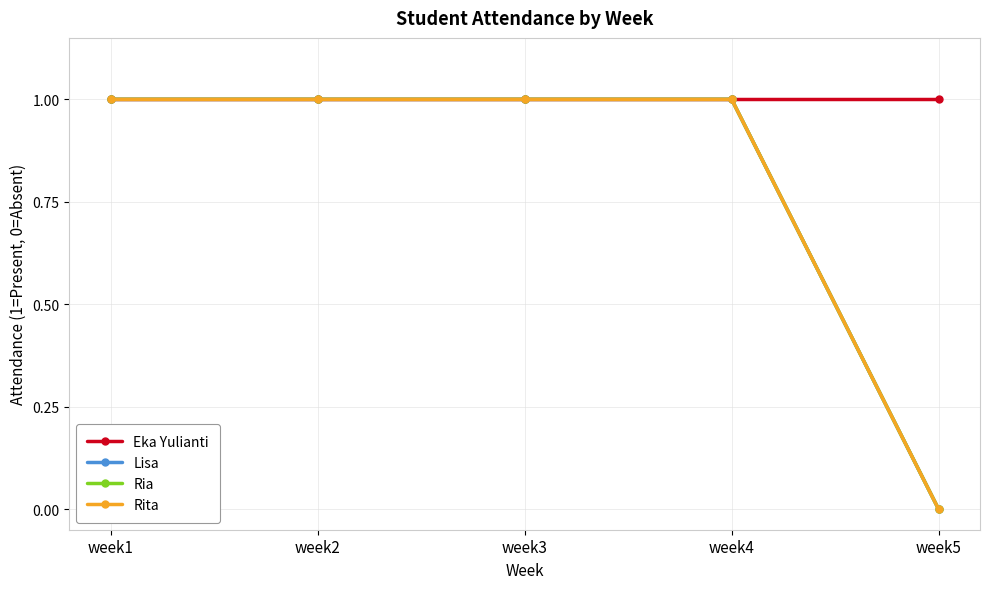

Does the chart have visible grid lines?

Yes